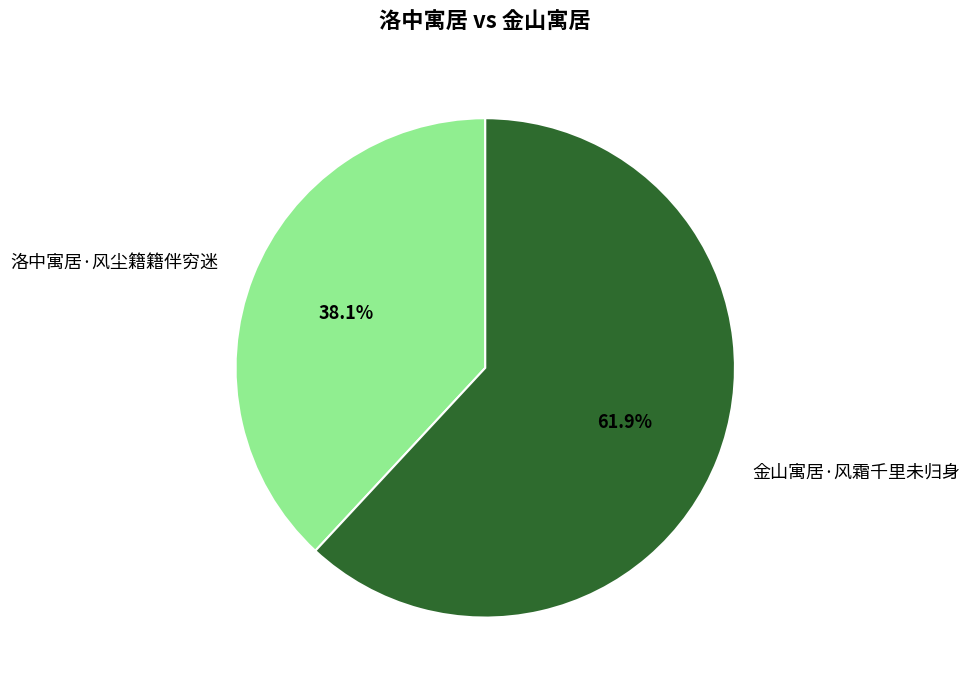

What is the majority slice?

金山寓居·风霜千里未归身